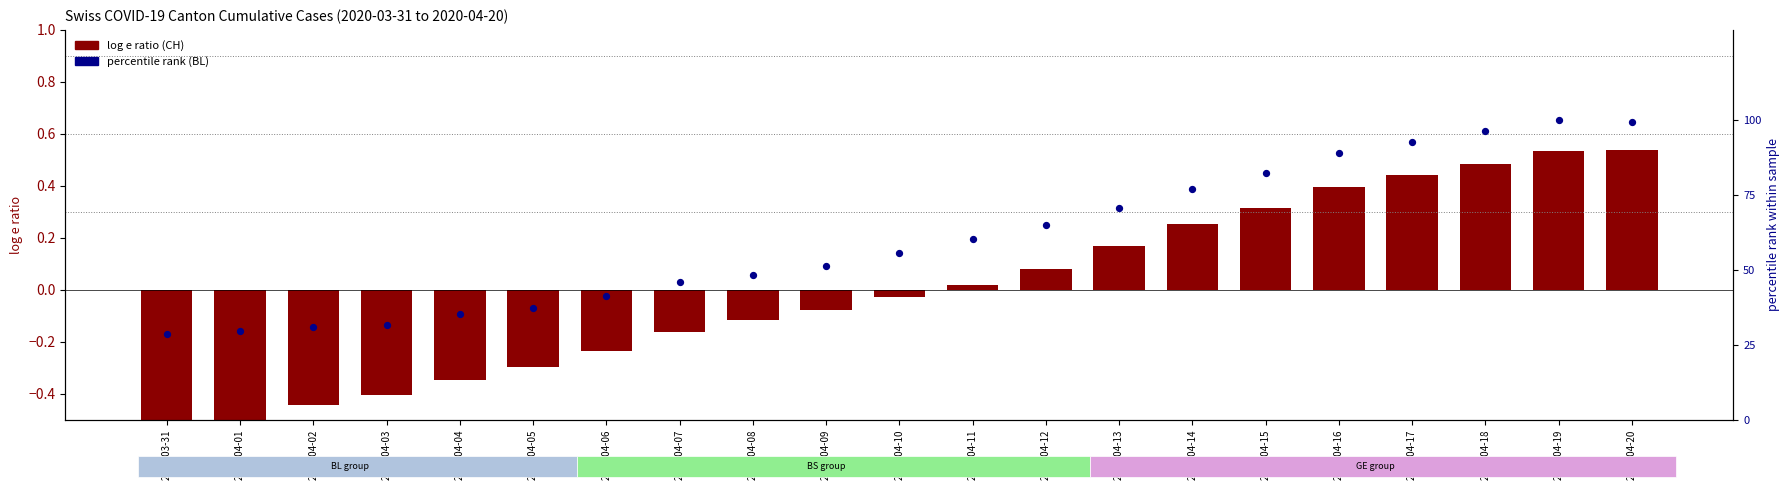

Which series contains the highest Y value?

percentile rank (BL)